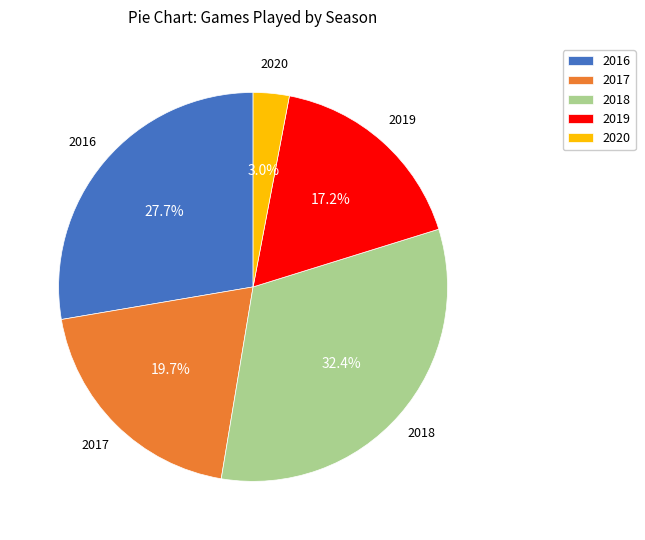

To the nearest percent, what portion does 2018 represent?

32%